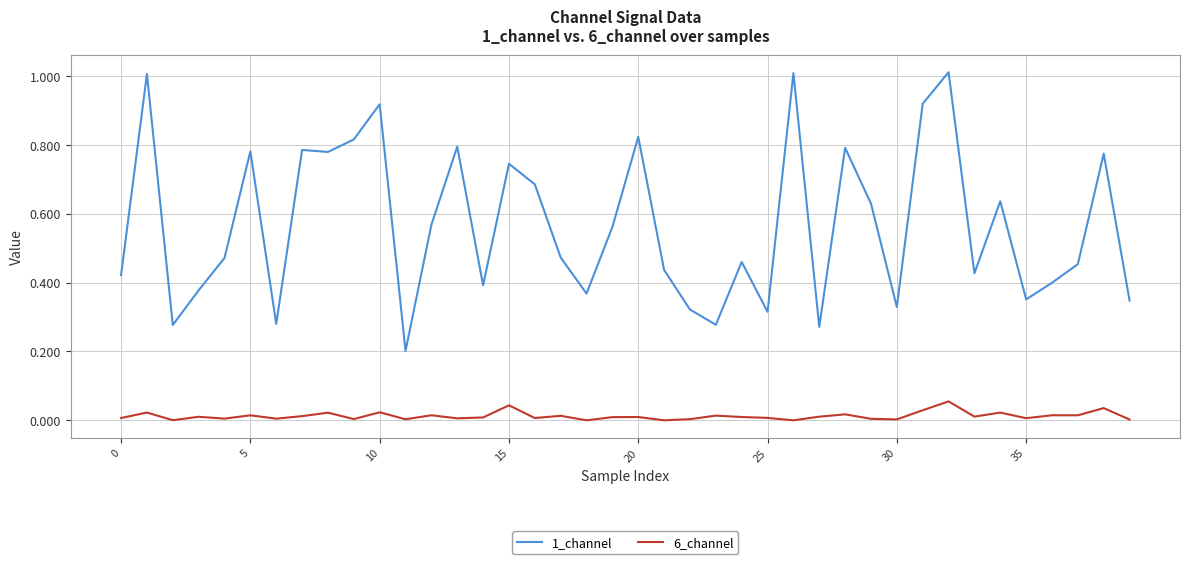

Which series has the widest spread of values?

1_channel